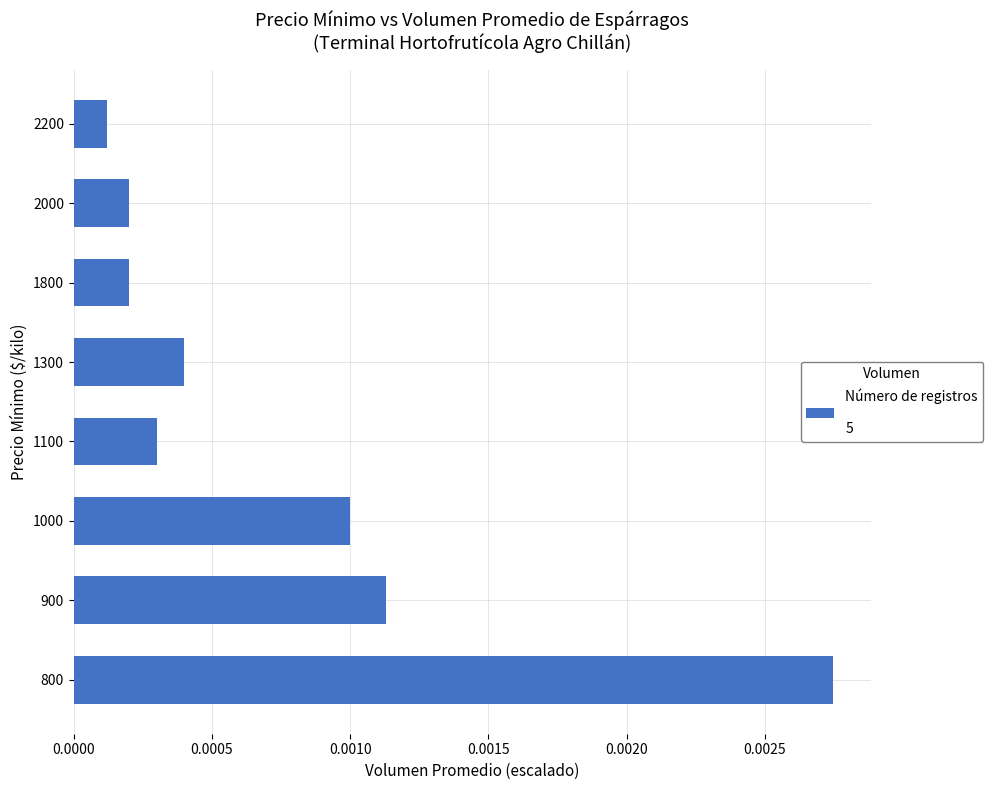

Between 1300 and 2200, which is larger?

1300